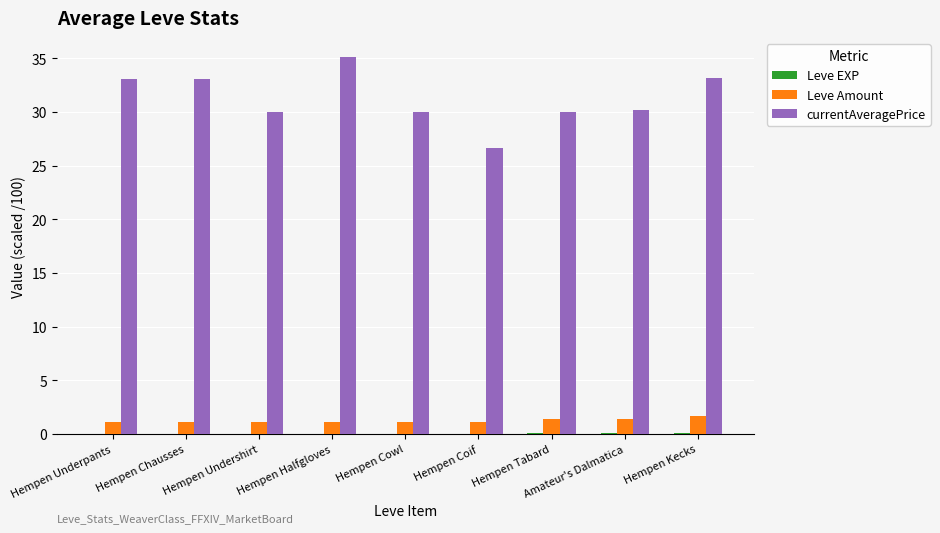

Which label corresponds to the largest value in the chart?

Hempen Halfgloves